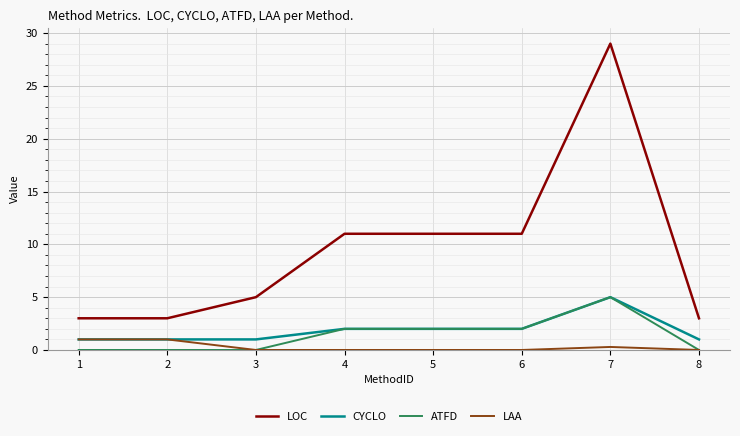

What are all the series names shown in the legend?

LOC, CYCLO, ATFD, LAA